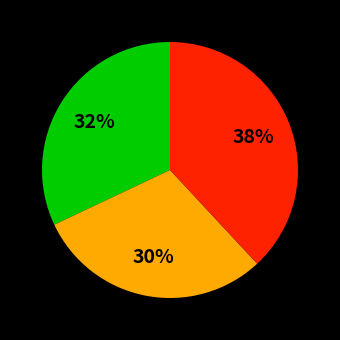

To the nearest percent, what is the average slice percentage?

33%